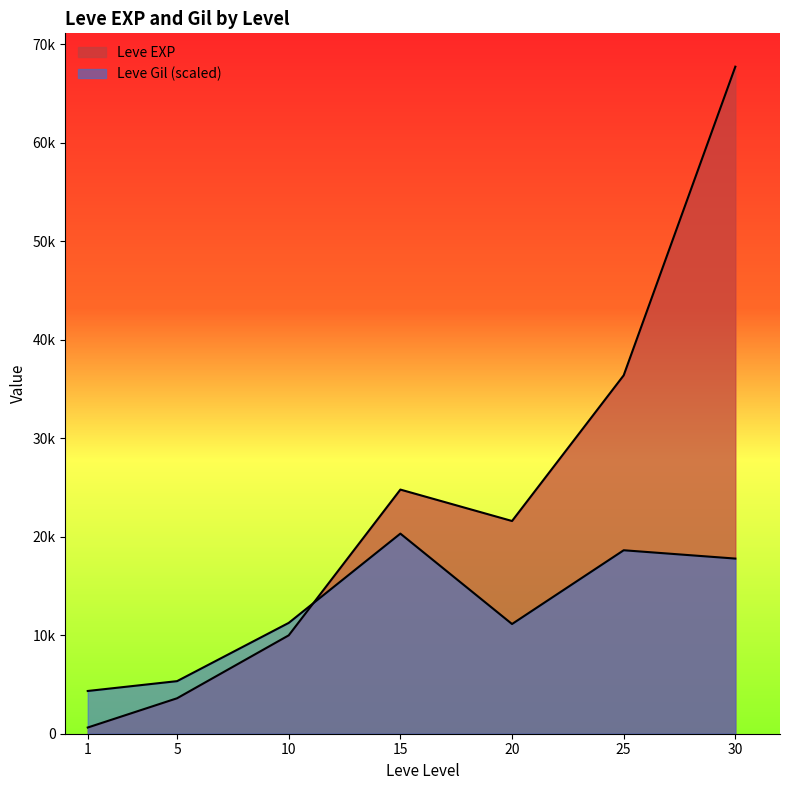

Reading left to right, transcribe all the data shown in this chart.

Leve EXP: 630.0	3600.0	9990.0	24790.0	21600.0	36390.0	67730.0
Leve Gil: 4340.4	5339.0	11254.2	20319.0	11139.0	18629.0	17783.9